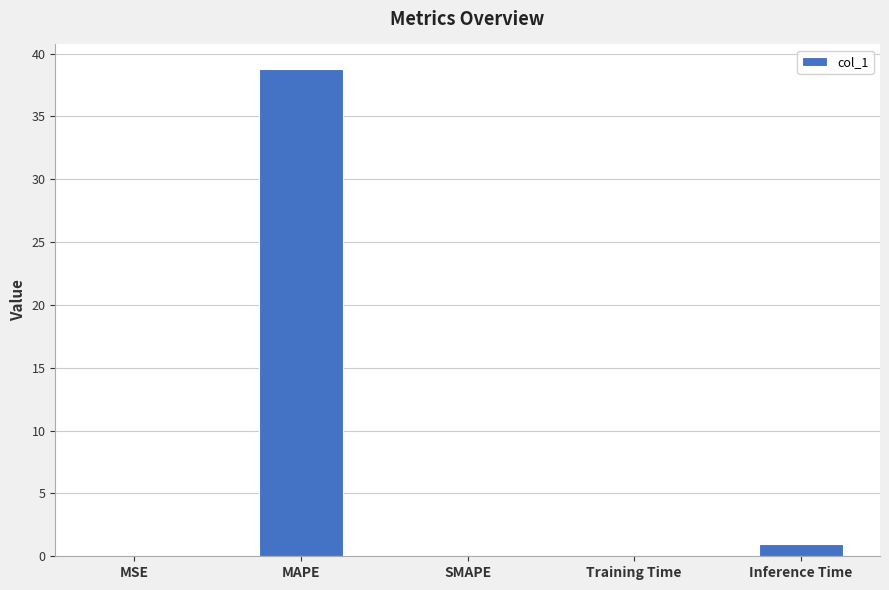

Are the bars grouped side by side (vs. stacked)?

No